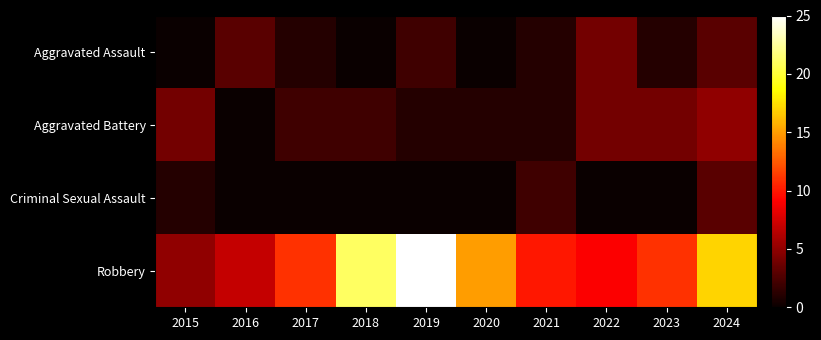

Which series has the largest range (max minus min)?

Robbery